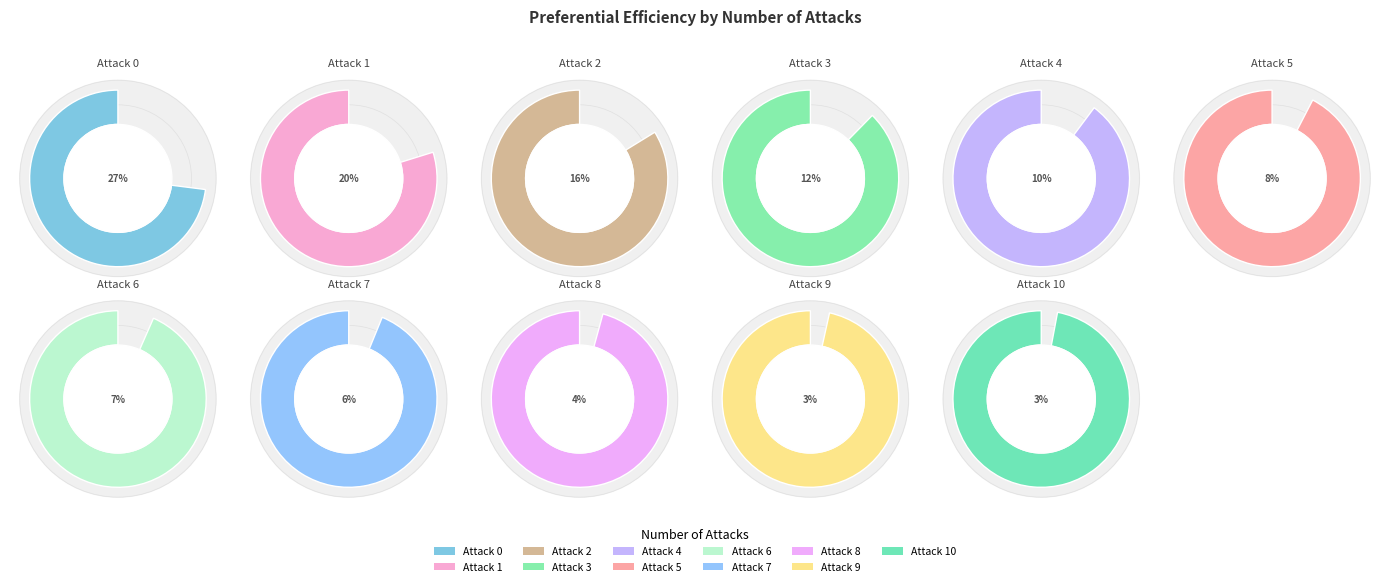

Which category has the smallest portion of the pie?

10